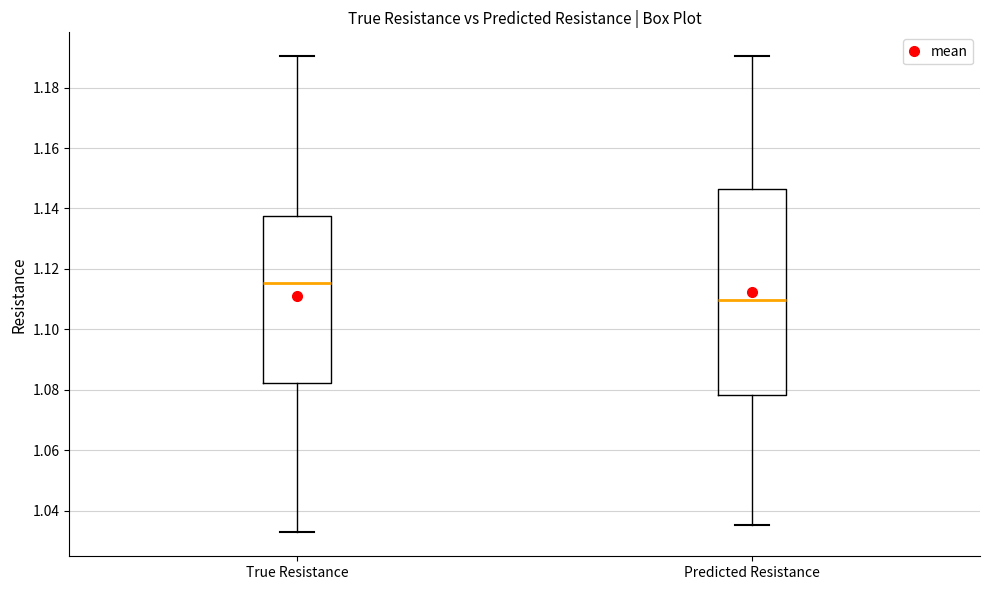

Where does the median line of the box for Predicted Resistance sit on the y-axis? The values are not printed on the chart, so give them approximately, as read against the axis.

1.110